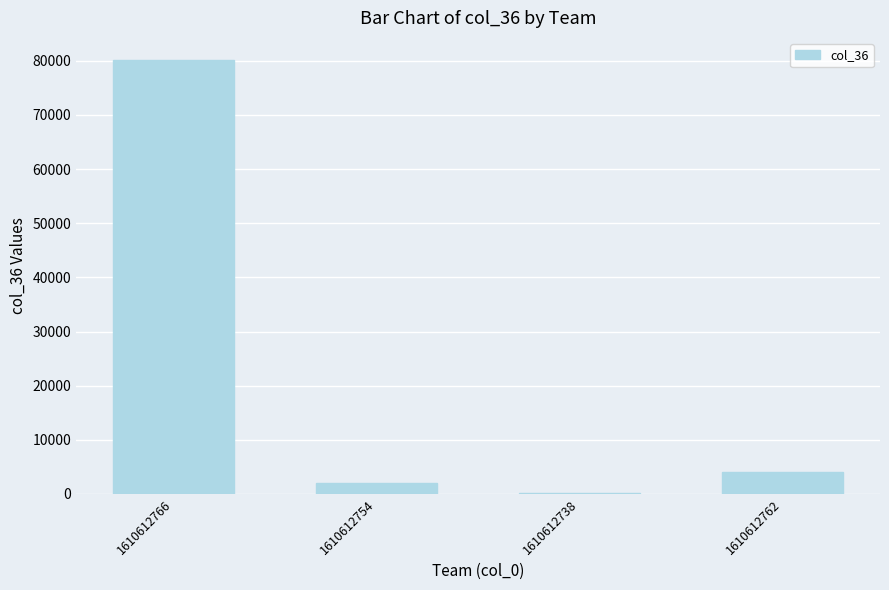

What is the sum of all values?

86423